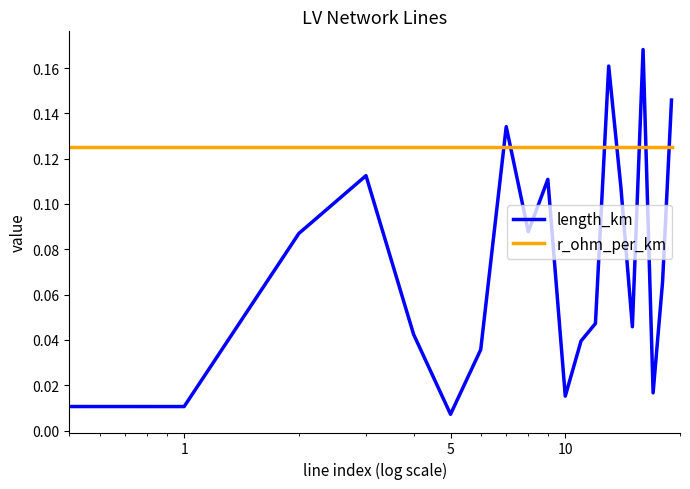

Which series has the largest range (max minus min)?

length_km